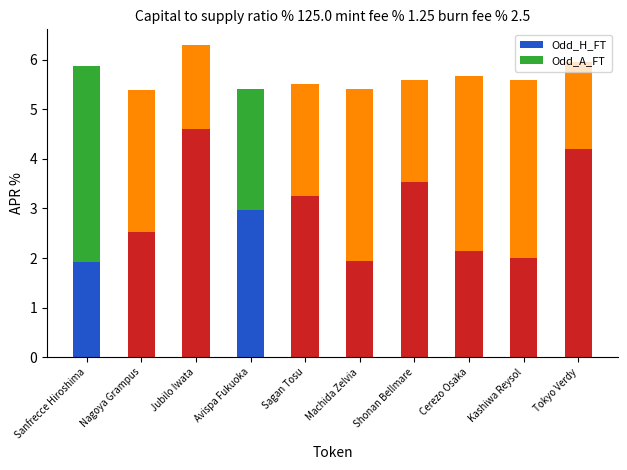

Which category has the highest value in the Odd_H_FT series?

Jubilo Iwata